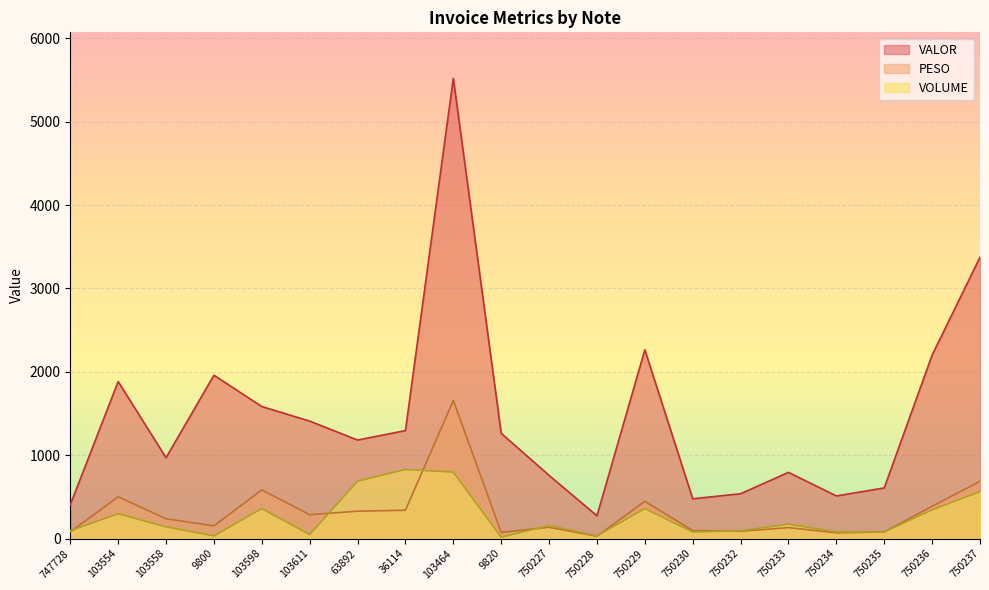

The PESO series shows 131.3 at 750233. True or false?

True